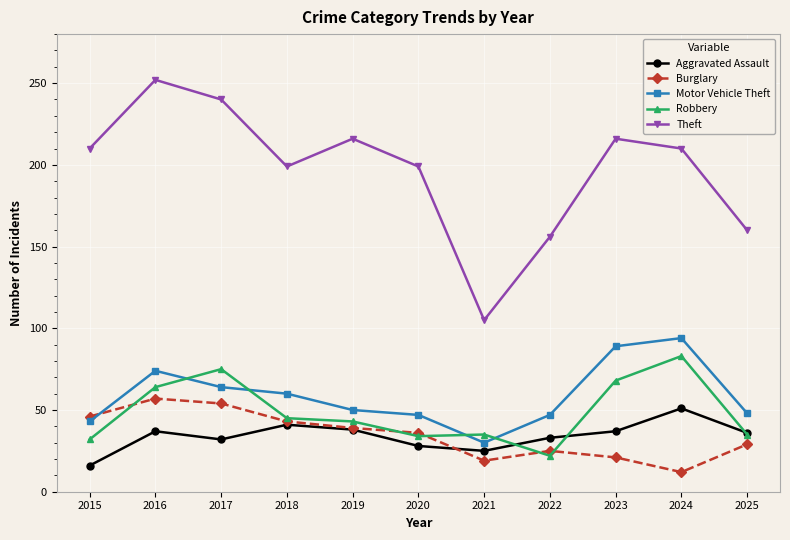

What is the spread (max minus min) of values at 2019?

178